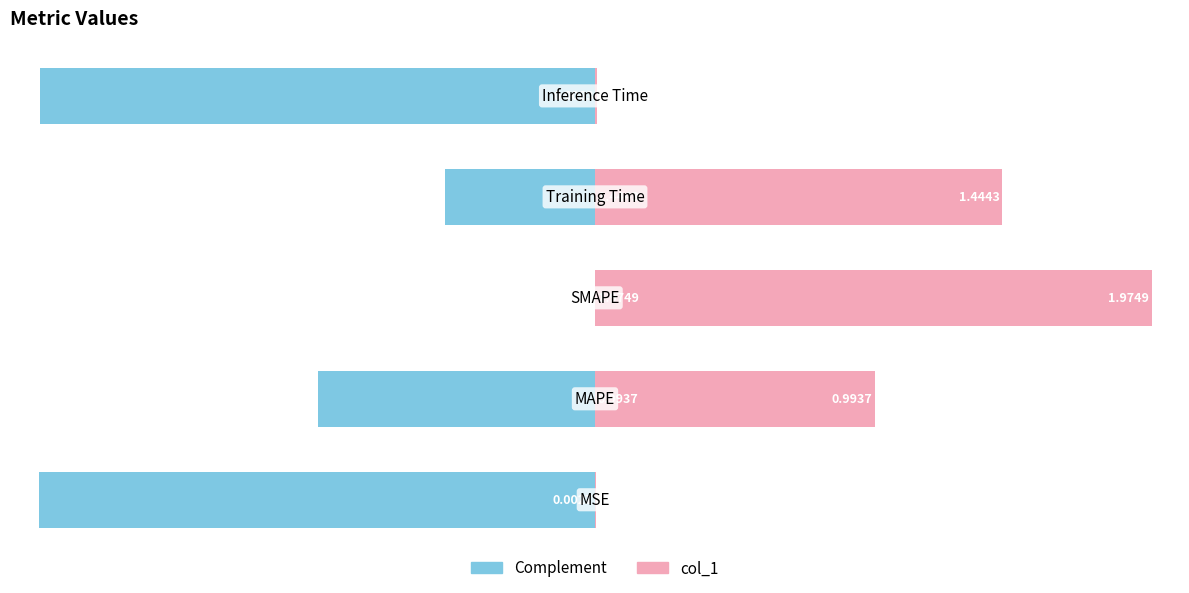

How many negative values does the Complement series have?

4